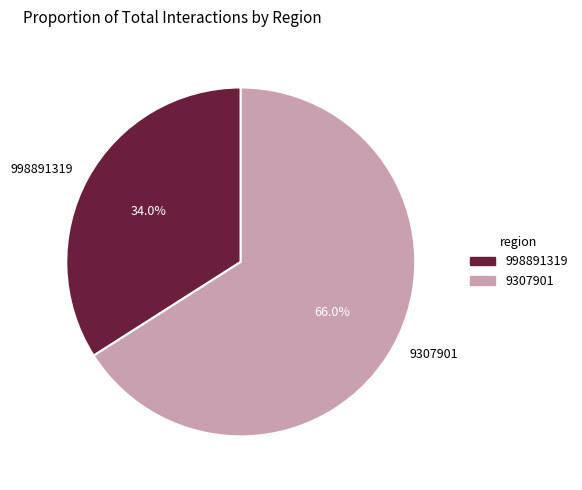

The 998891319 slice represents 34% of the pie. True or false?

True